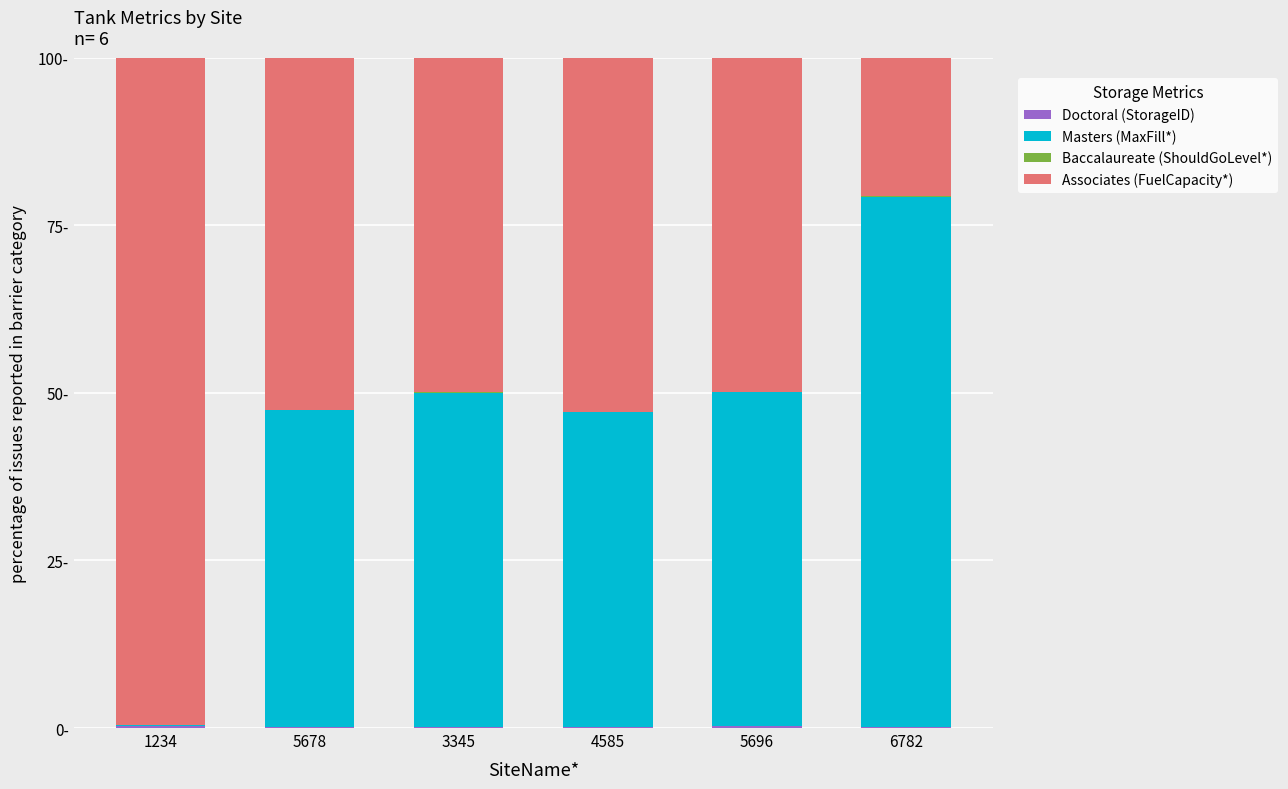

Does the chart contain stacked bars?

Yes